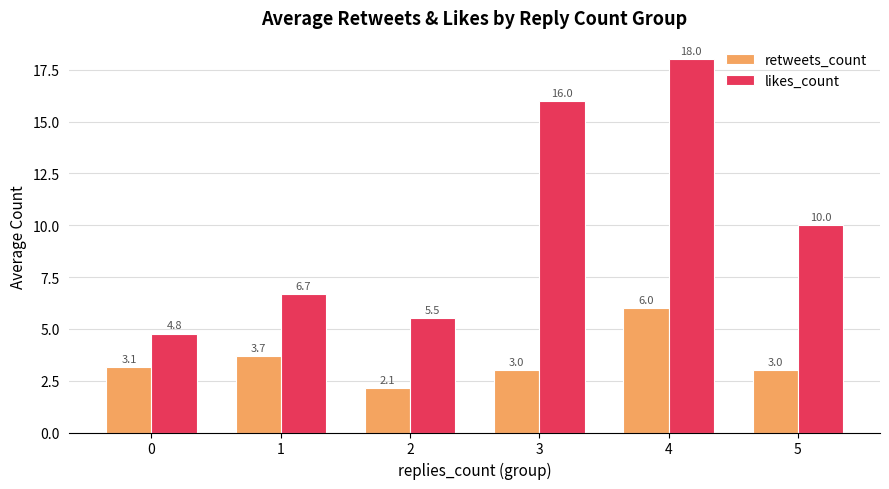

At 2, list the series in order from smallest to largest.

retweets_count, likes_count